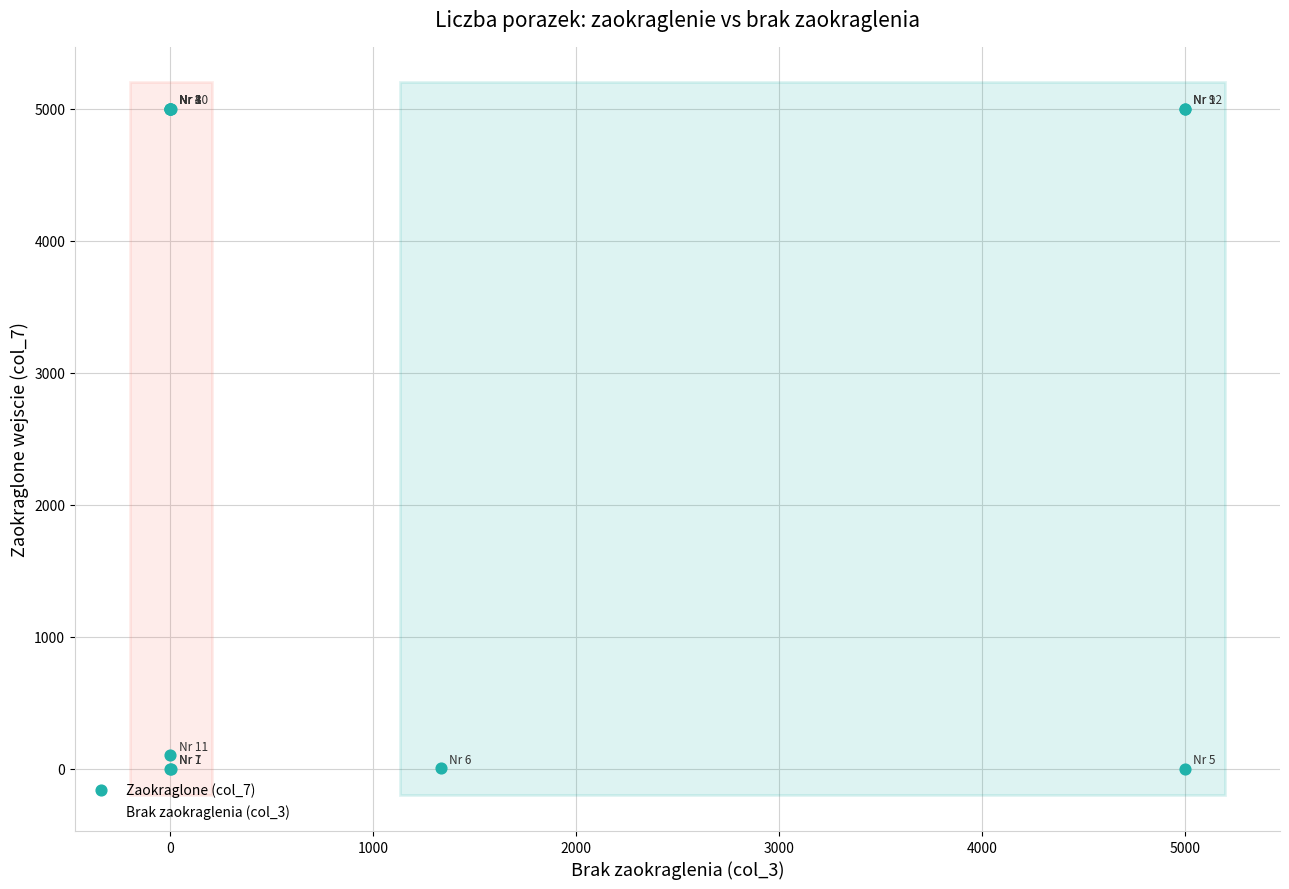

Across all series, what Y value is closest to 2500?

1334